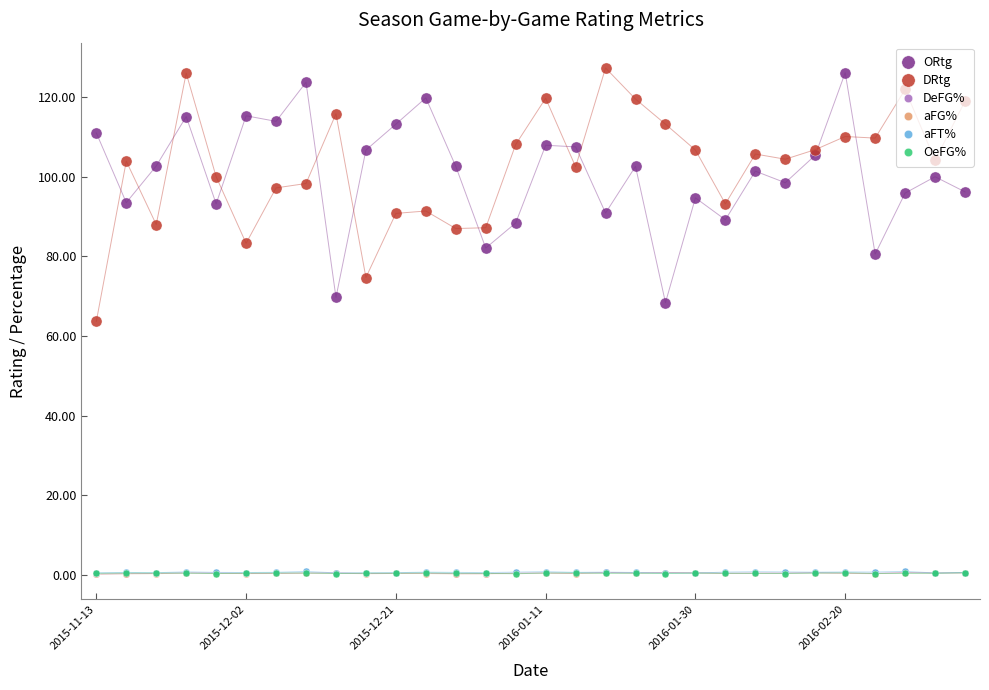

What is the value of the ORtg point at the 20th from the left?

68.4